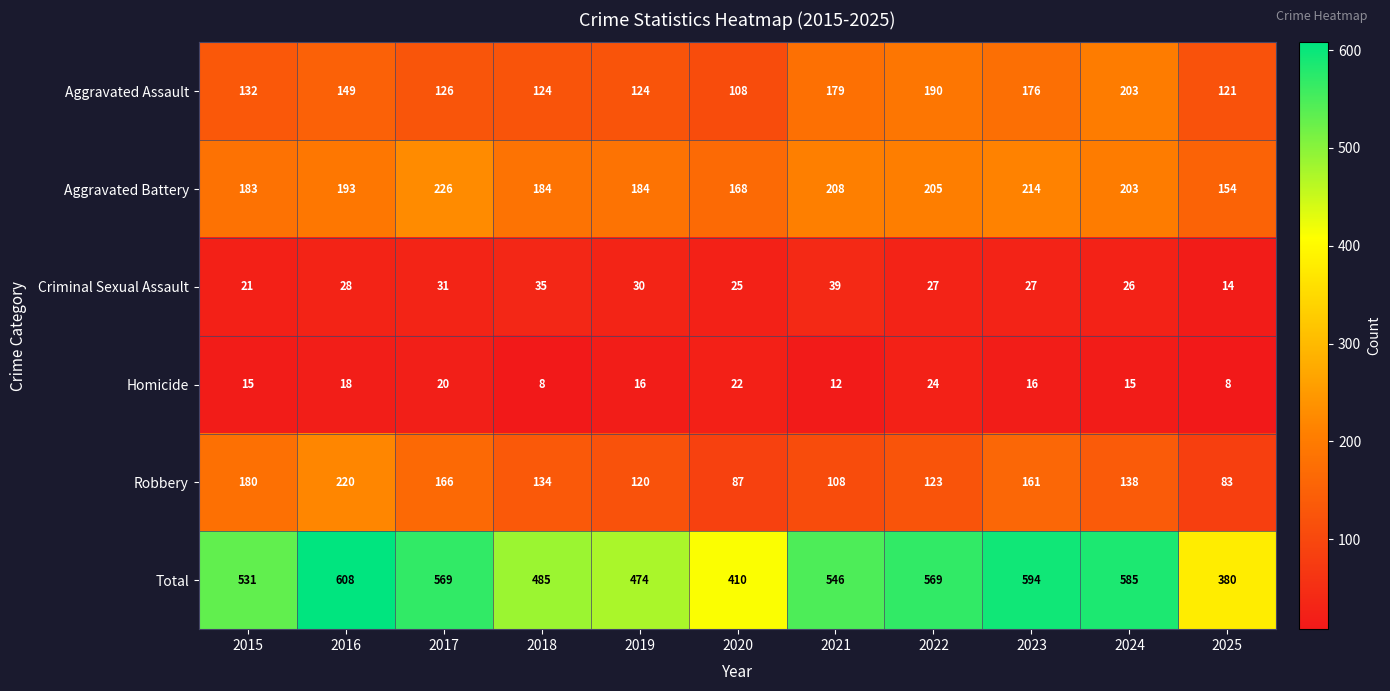

What is the total value across all series at 2017?

1138